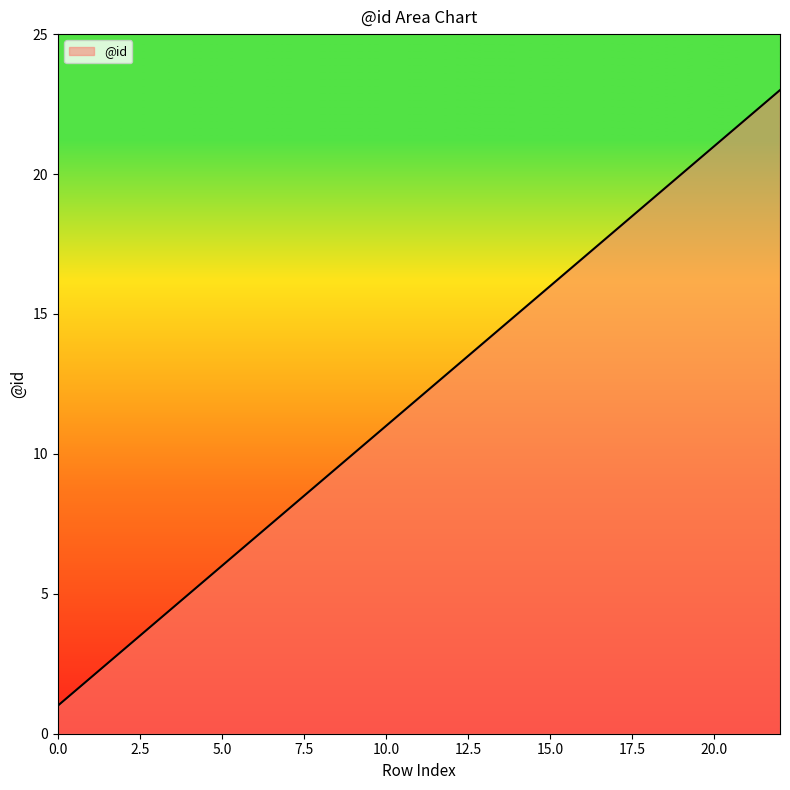

What is the greatest value displayed?

23